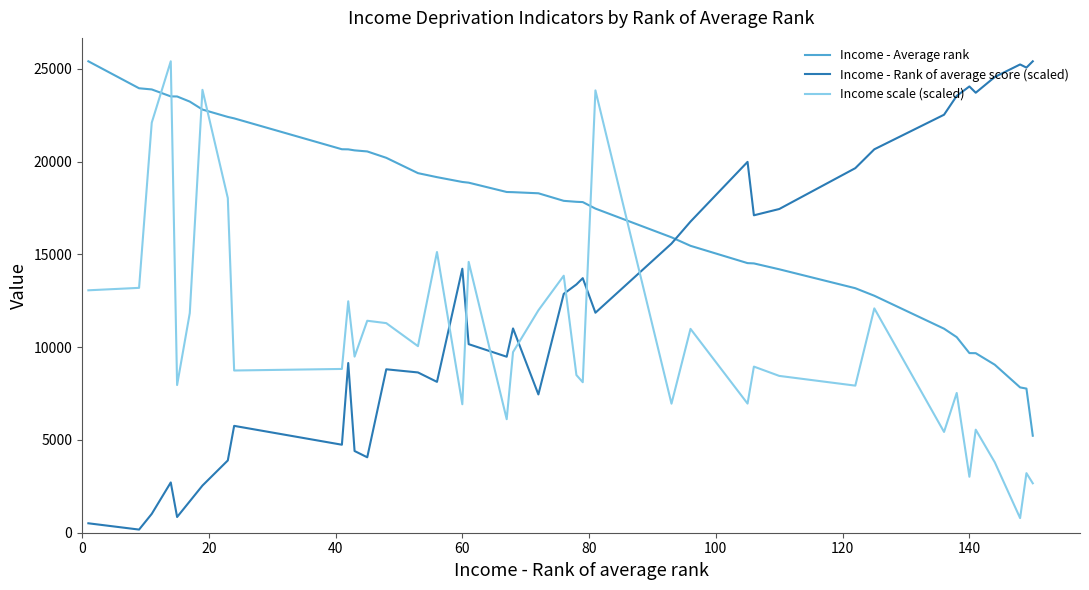

What is the difference between the maximum and minimum values in the Income scale (scaled) series?

24615.7